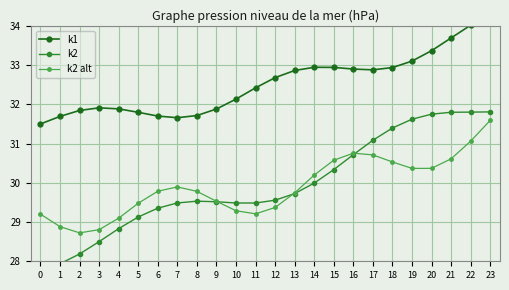

Which series has the largest range (max minus min)?

k2